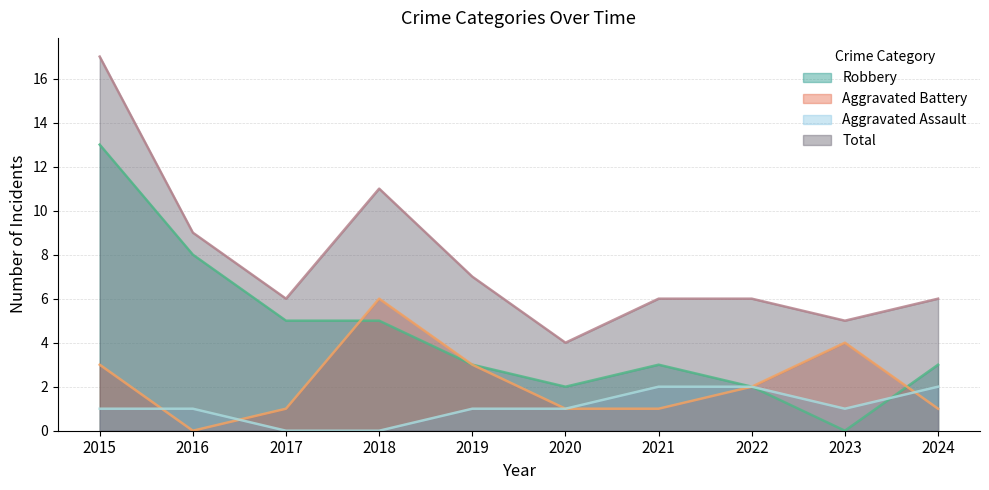

At which category is the sum across all series the highest?

2015